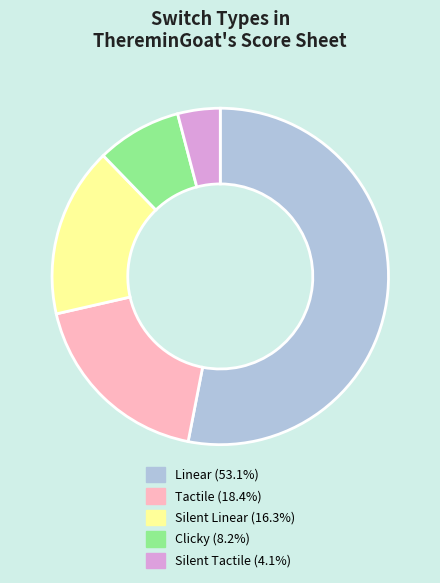

Do Tactile and Linear together represent more than half of the pie?

Yes